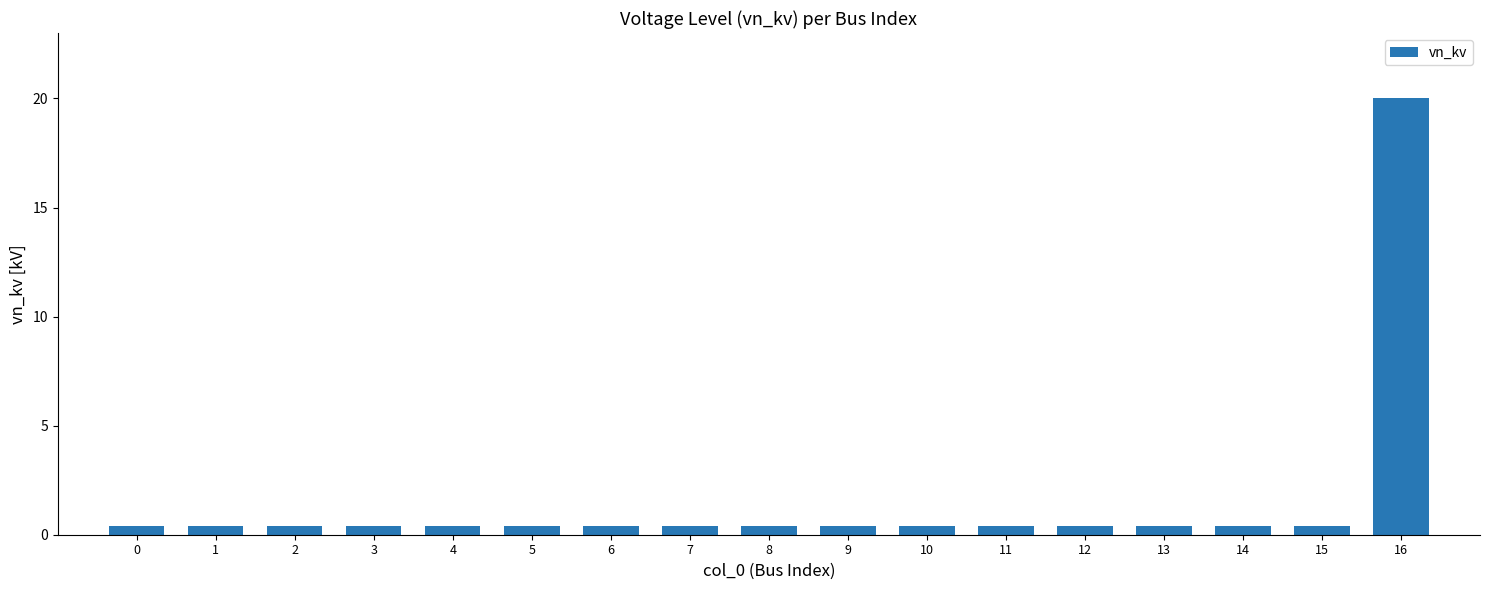

Which label corresponds to the largest value in the chart?

16